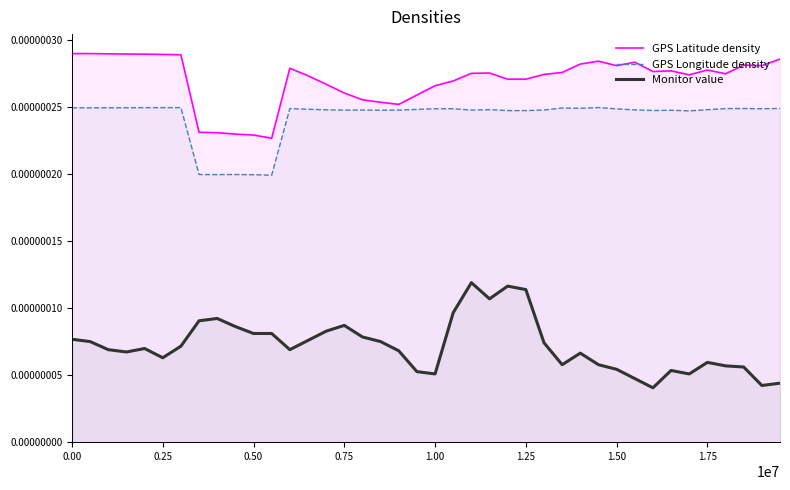

True or false: GPS Latitude density and Monitor value cross at least once.

False